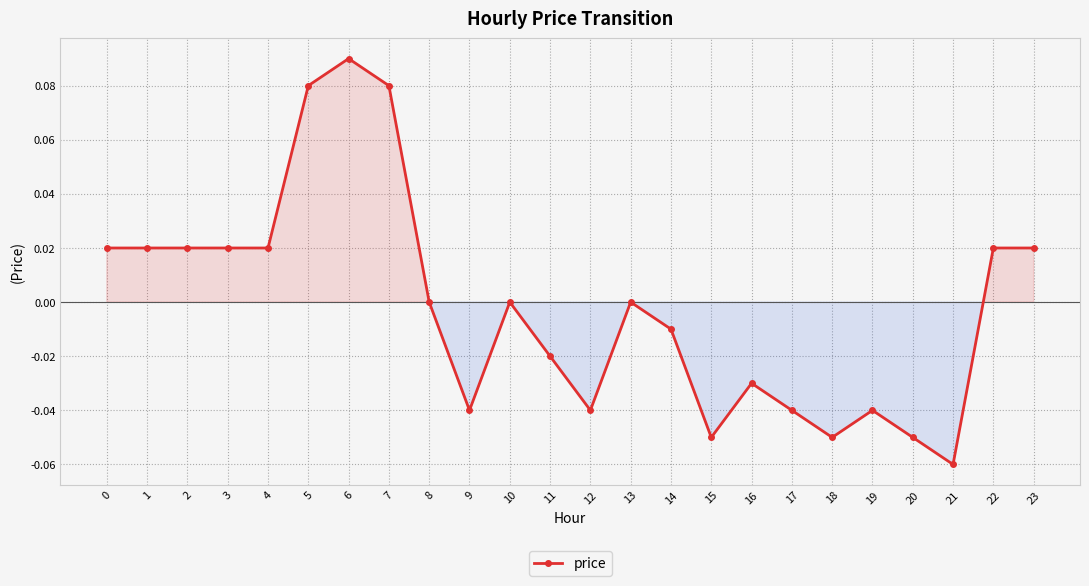

Which category has the highest value across all series?

6